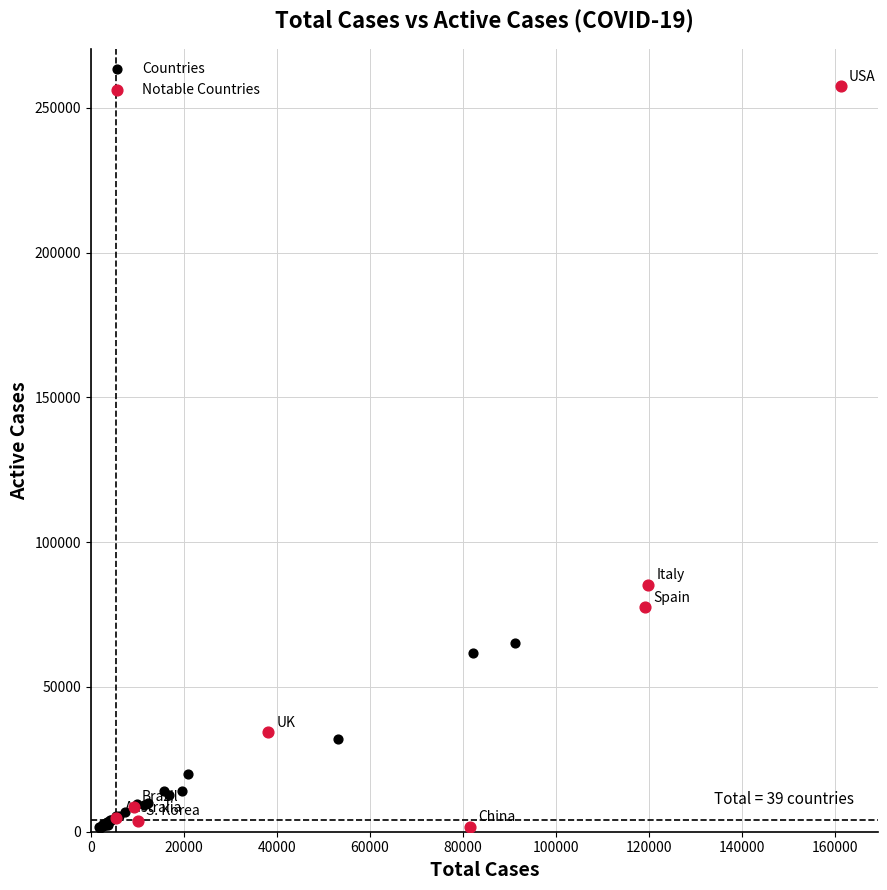

Which series reaches the maximum Y coordinate?

Notable Countries